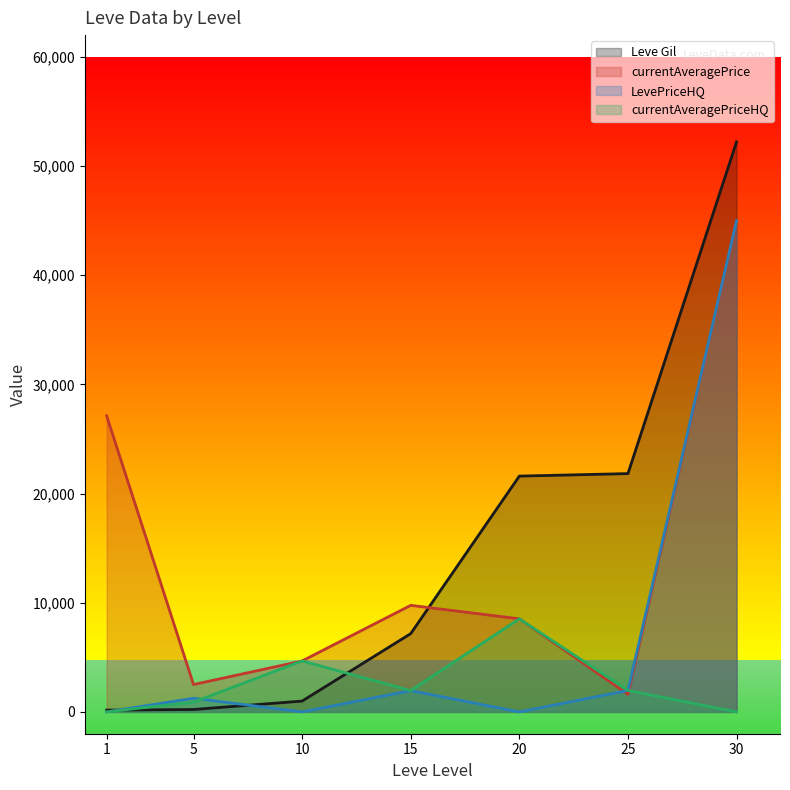

Which series ends up on top after the final intersection of Leve Gil and LevePriceHQ?

Leve Gil